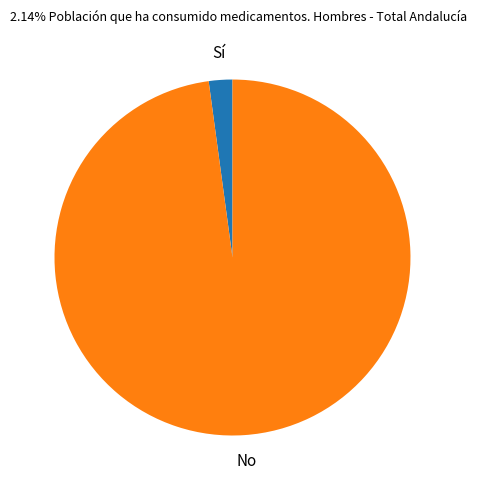

Rank the categories by value from highest to lowest.

No, Sí